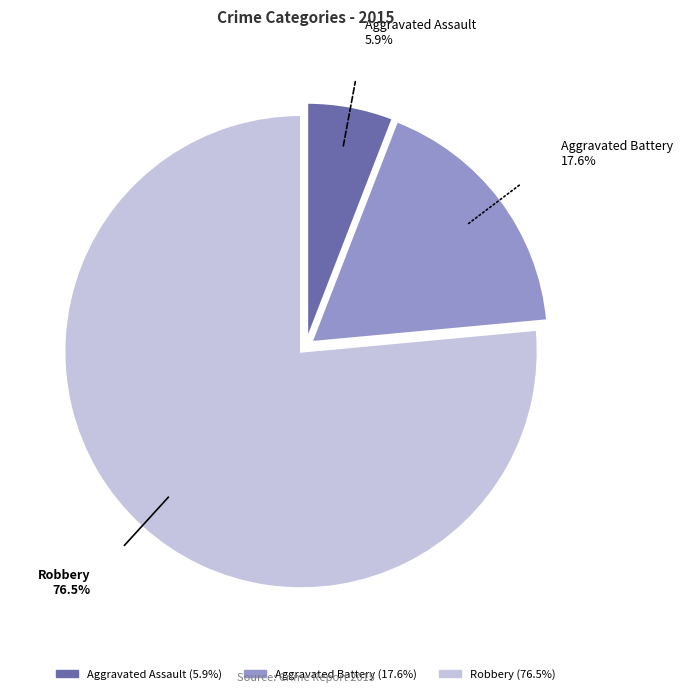

Rank the categories by value from lowest to highest.

Aggravated Assault, Aggravated Battery, Robbery